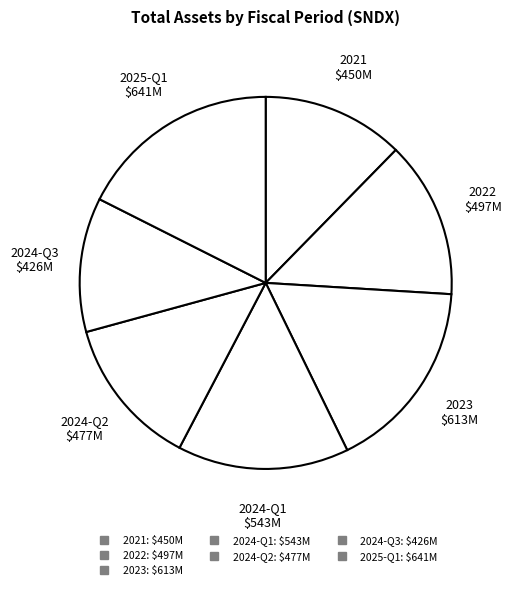

How many slices are in this pie chart?

7